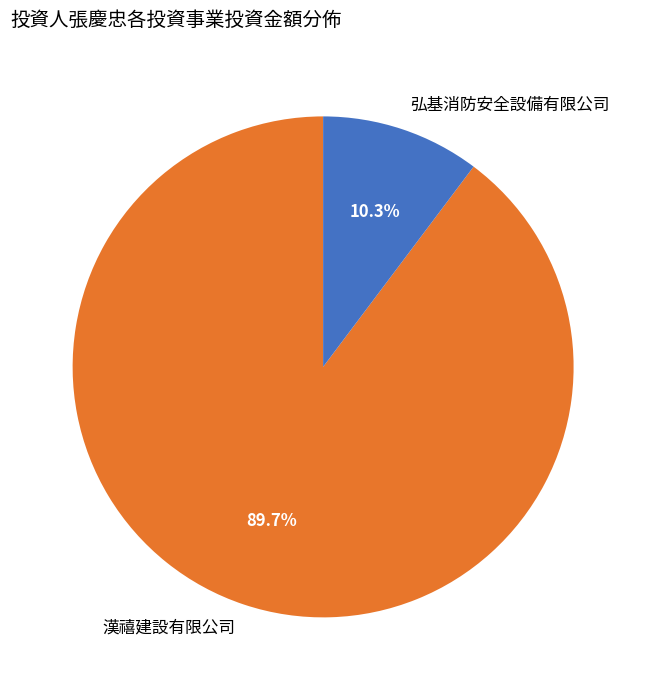

Which slice is the smallest?

弘基消防安全設備有限公司